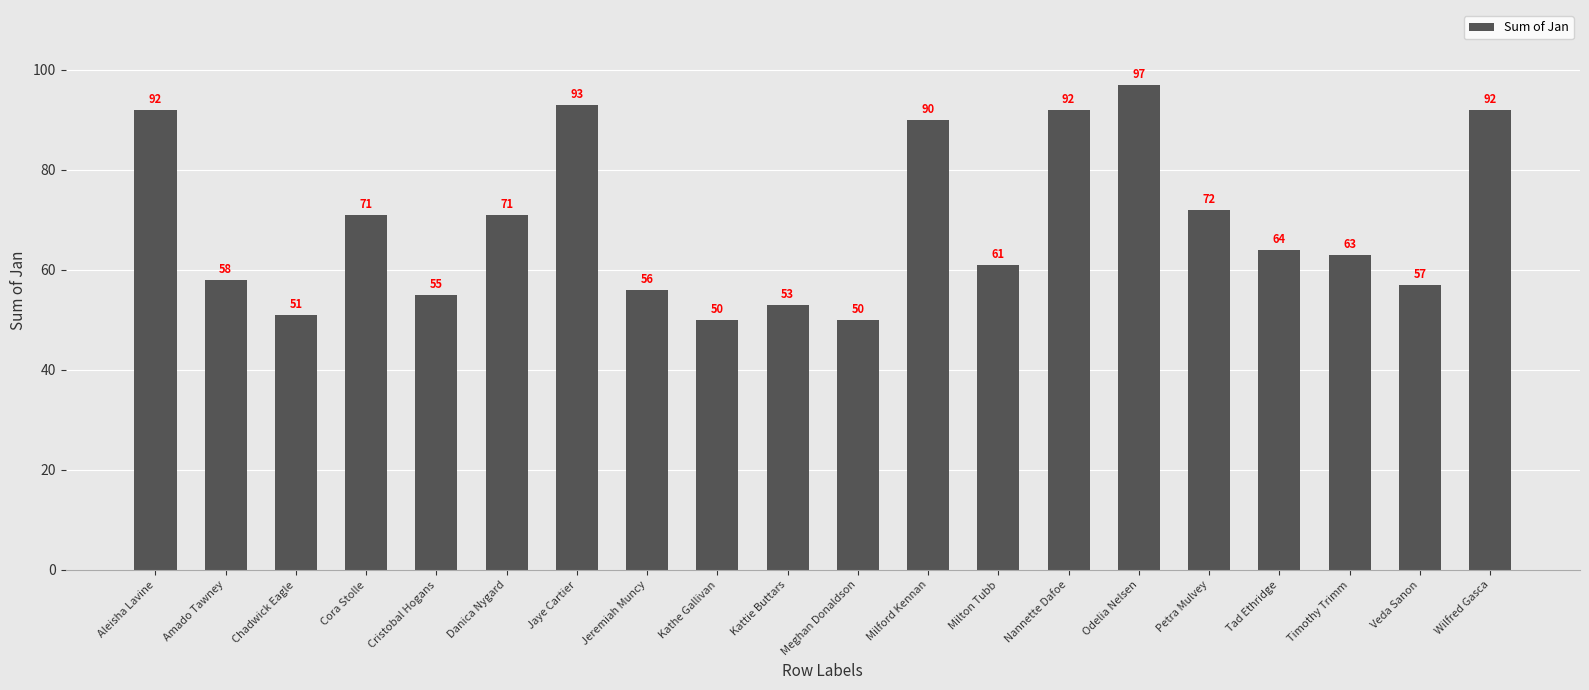

Reading right to left, transcribe all the data shown in this chart.

92	57	63	64	72	97	92	61	90	50	53	50	56	93	71	55	71	51	58	92